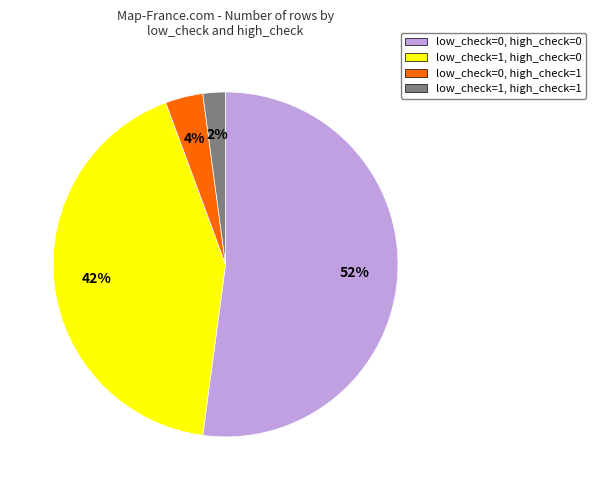

What is the majority slice?

low_check=0, high_check=0